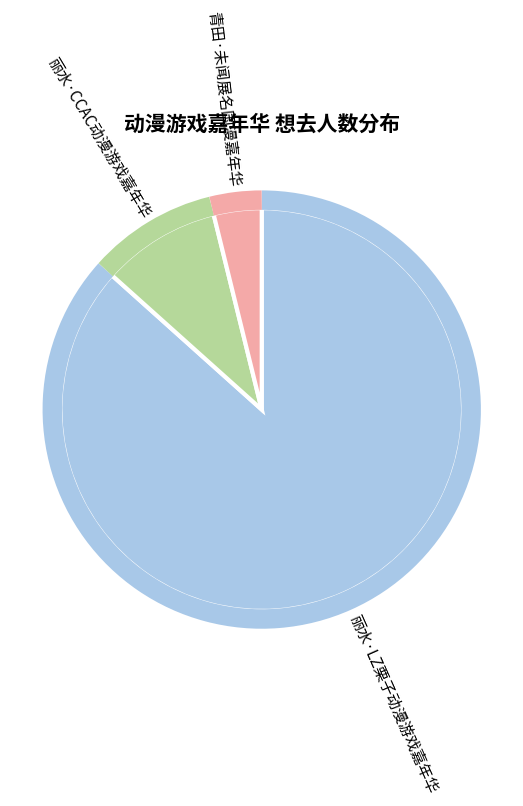

What is the ratio of the value at 丽水·CCAC动漫游戏嘉年华 to the value at 青田·未闻展名国漫嘉年华?

2.5